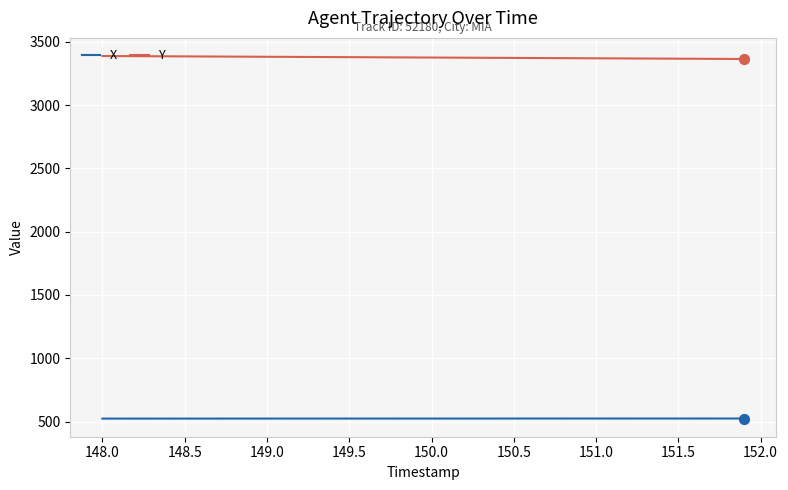

Rank the series by their average value, from lowest to highest.

X, Y